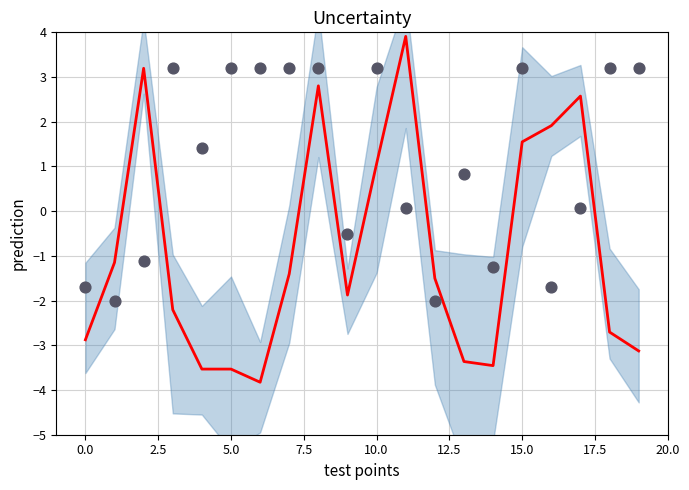

Which series reaches the minimum Y coordinate?

prediction line